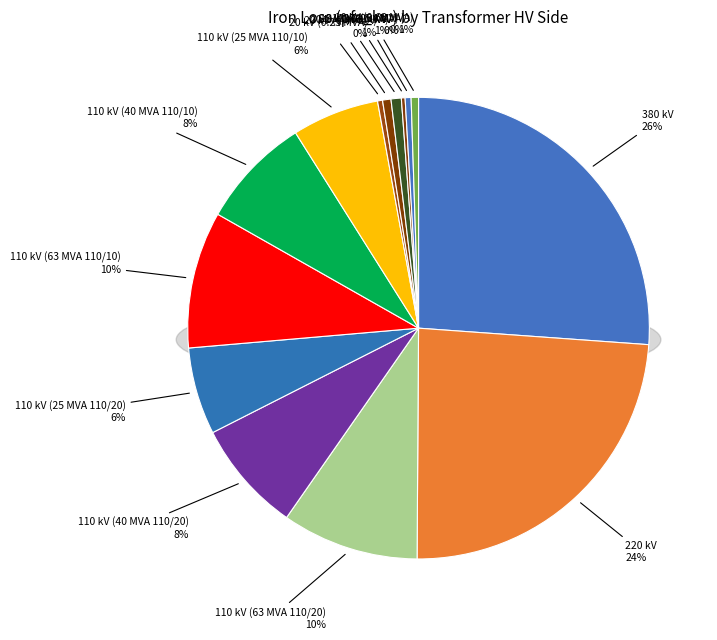

To the nearest percent, what portion does 20 kV (0.4 MVA) represent?

1%